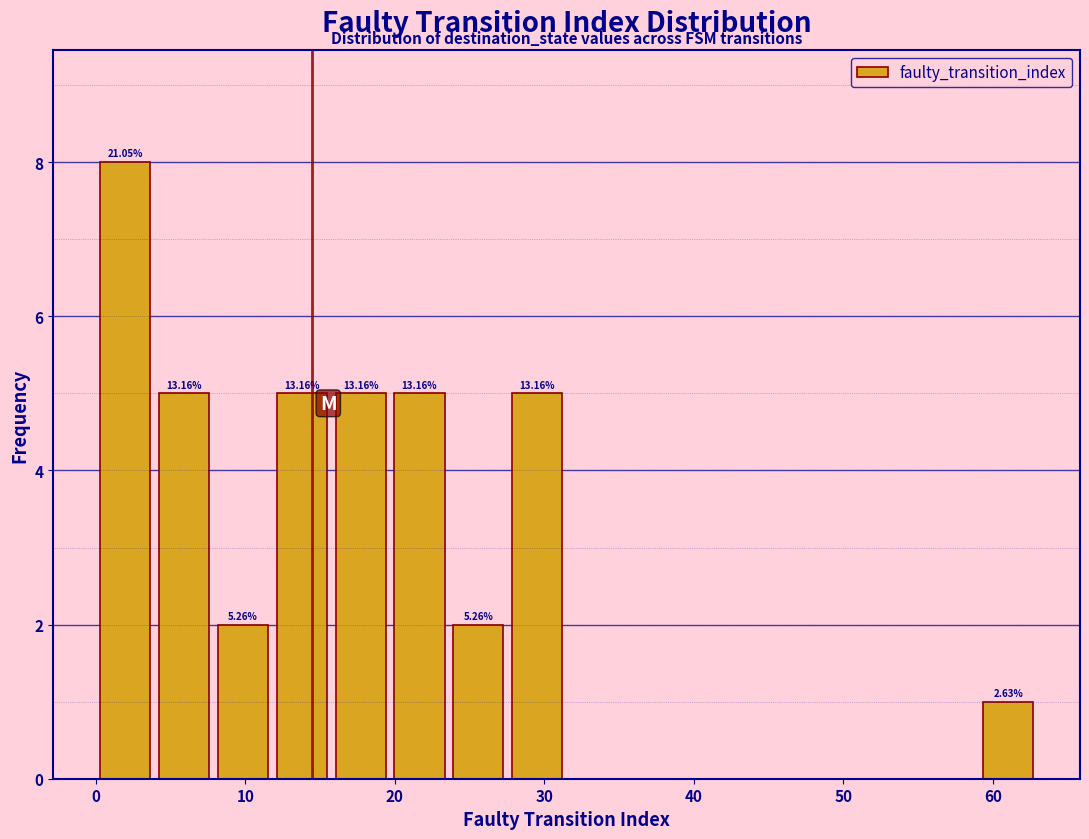

Around what value on the x-axis is the tallest bar? Give the approximate position of its centre, as read against the axis.

2